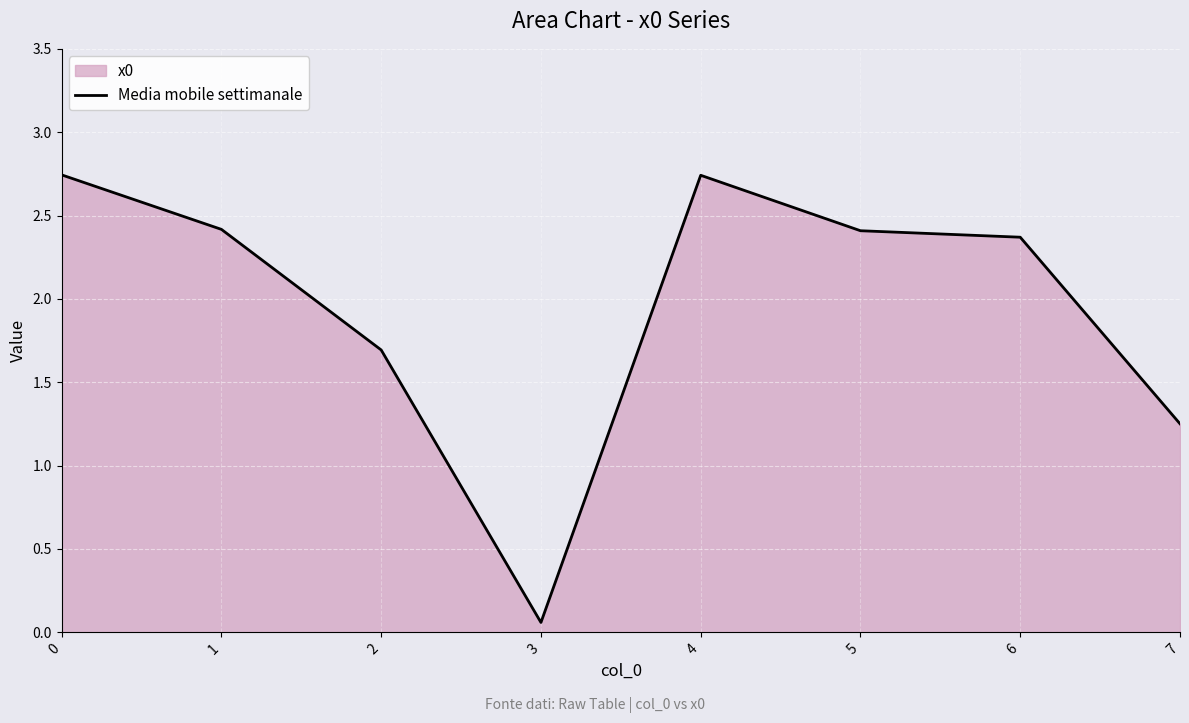

What is the average value?

2.0